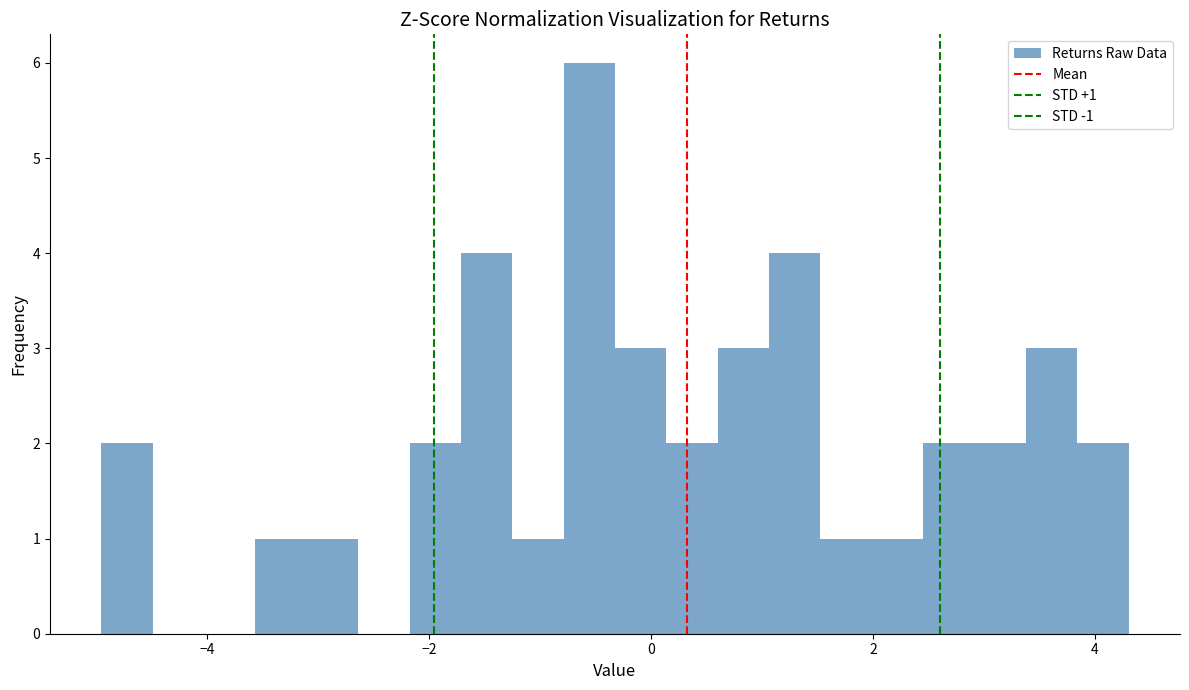

Read against the x-axis, roughly where is the centre of the tallest bar?

-0.6